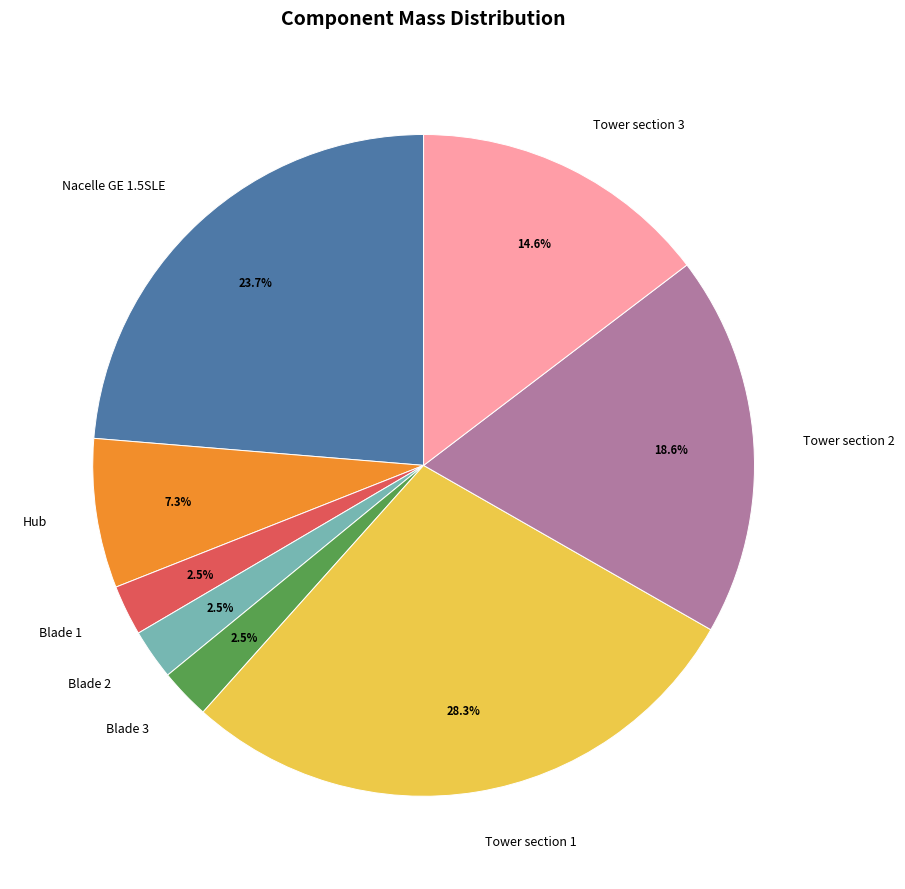

Which category has the biggest portion of the pie?

Tower section 1